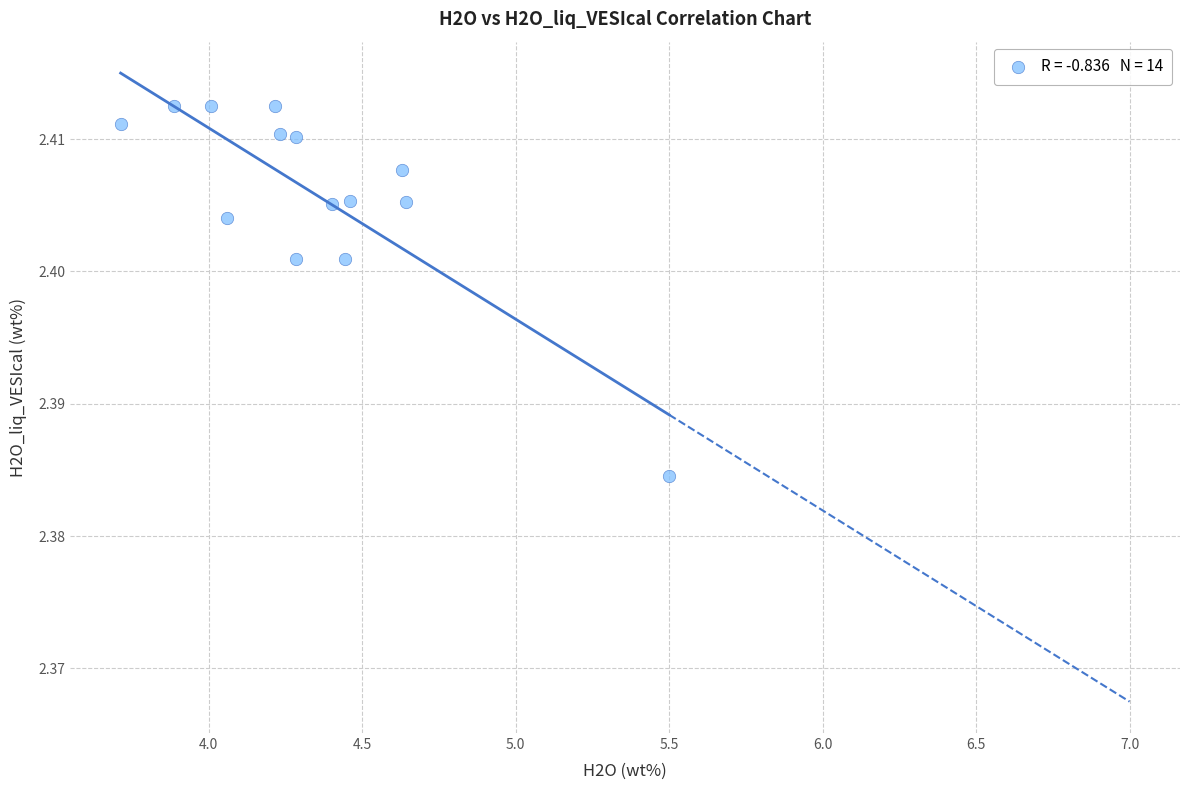

What is the range of X values (max minus min)?

1.8